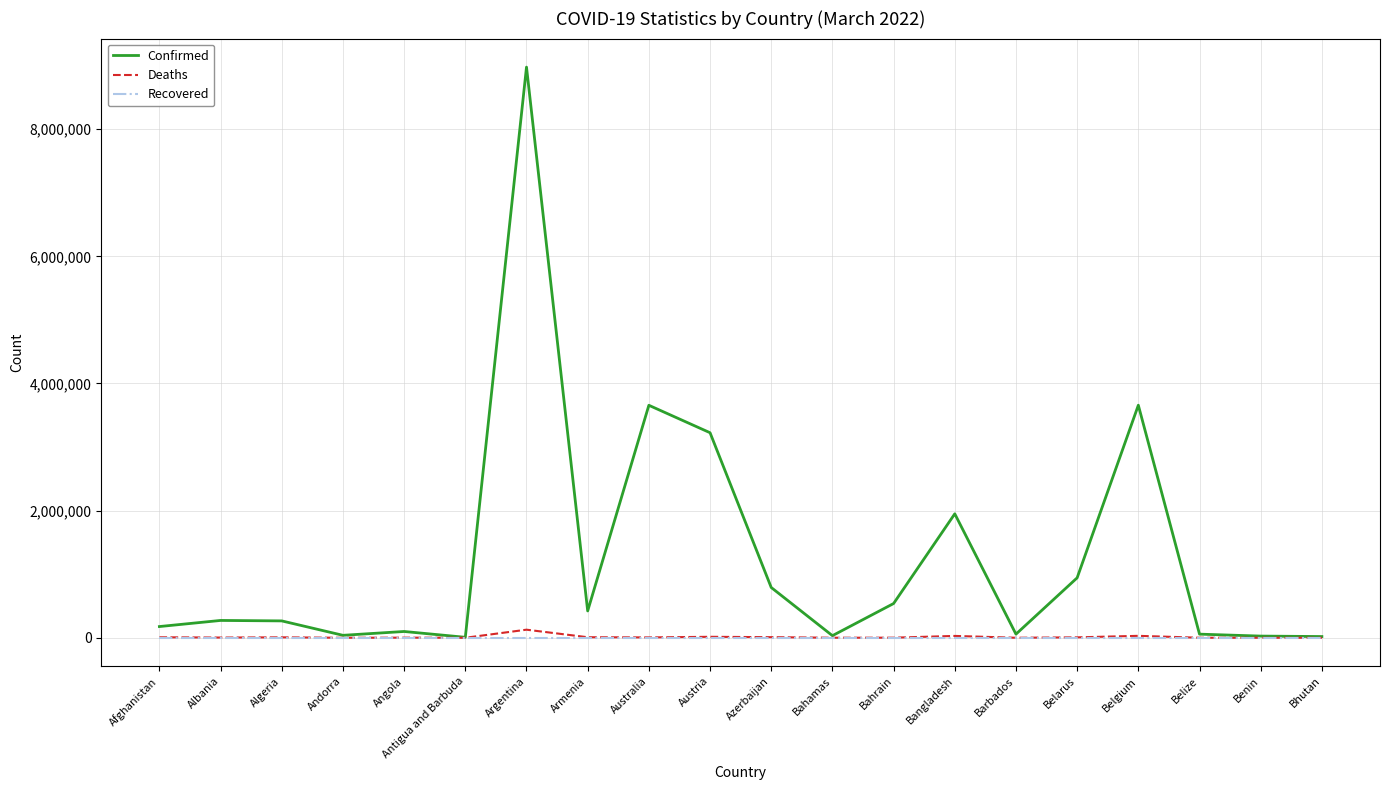

Count the number of categories in the chart.

20